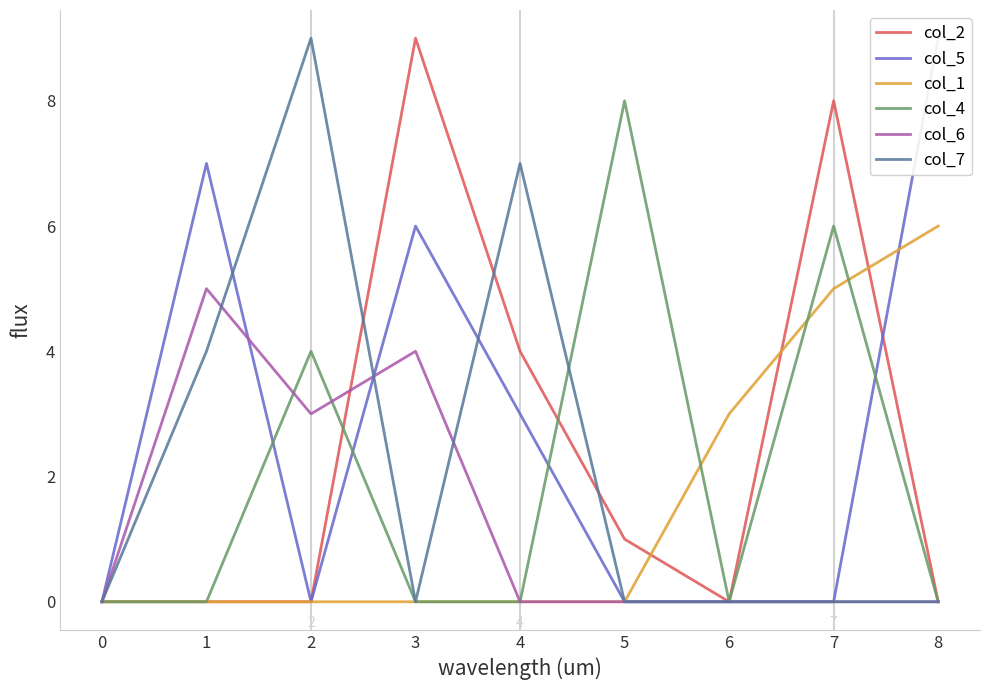

Is it true that col_4 equals 5 at 4?

False